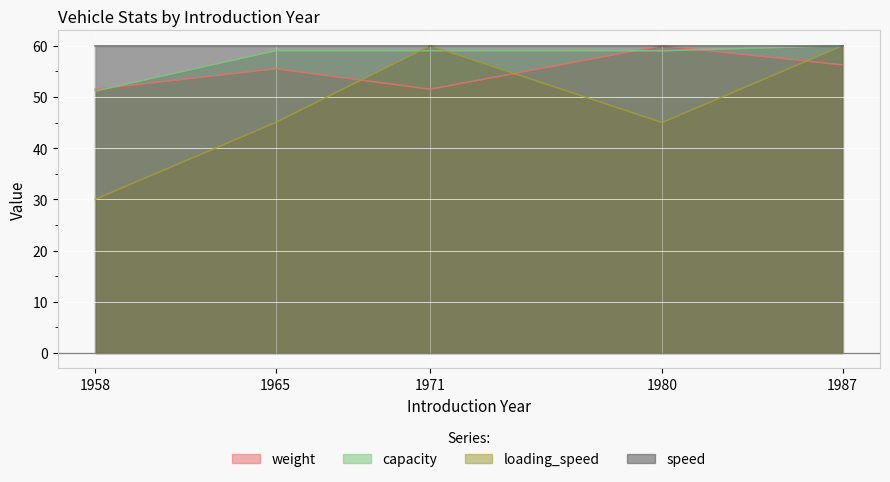

How many intersections are there between weight and capacity?

3